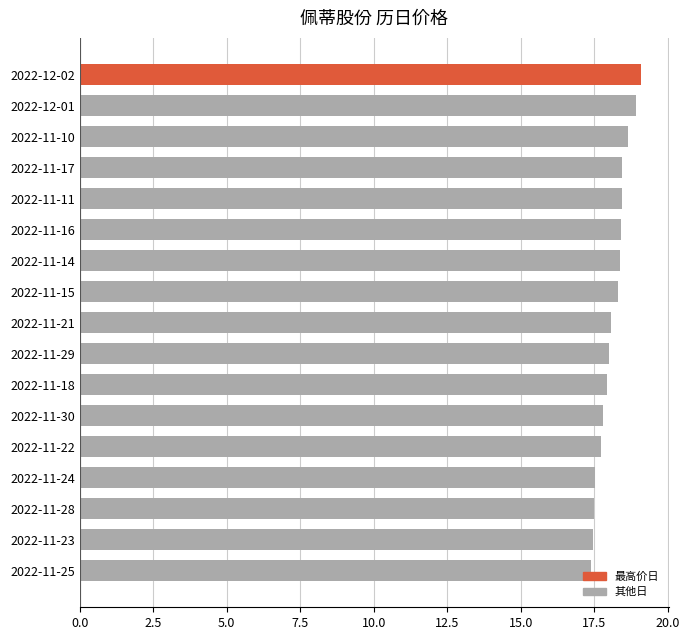

Which has a higher value, 2022-11-24 or 2022-11-21?

2022-11-21